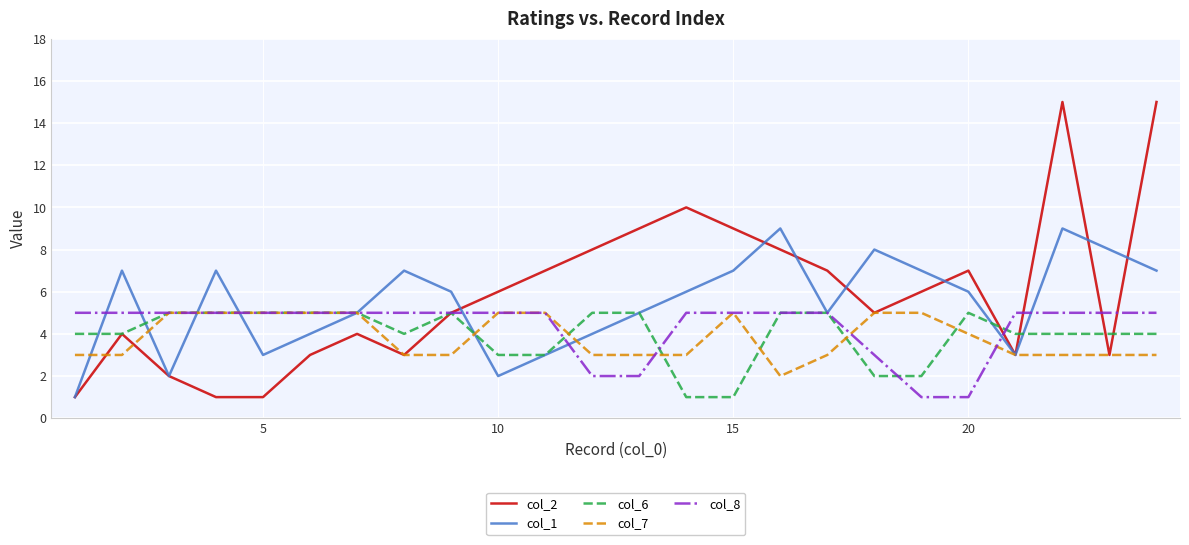

What is the sum of all col_2 values?

142